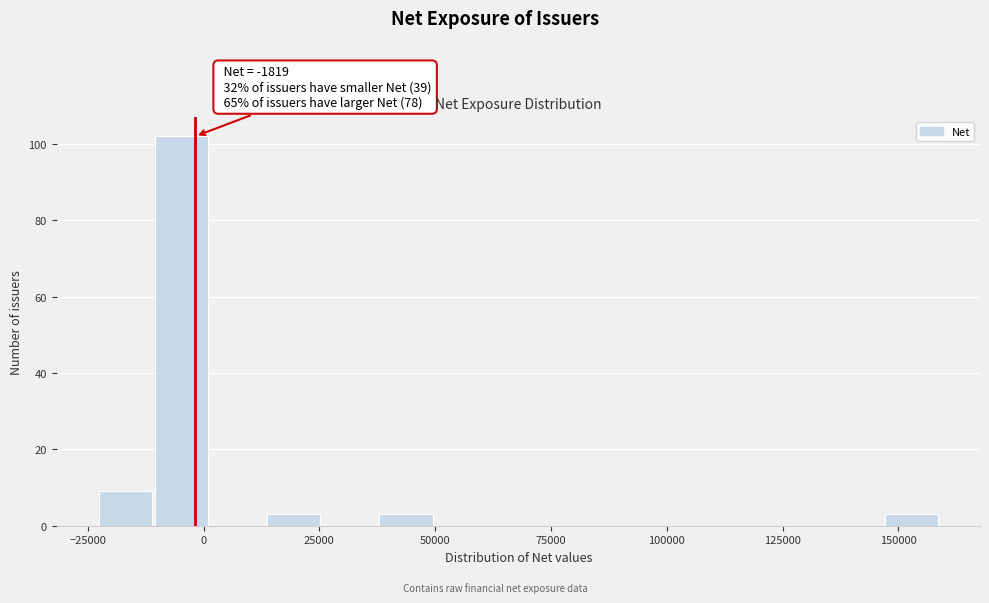

Read against the x-axis, roughly where is the centre of the tallest bar?

-5000